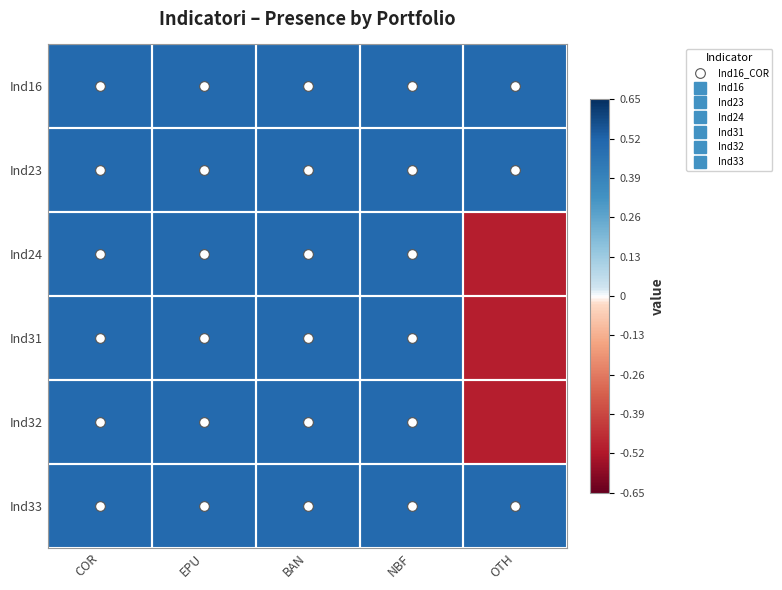

Which series has the widest spread of values?

Ind24